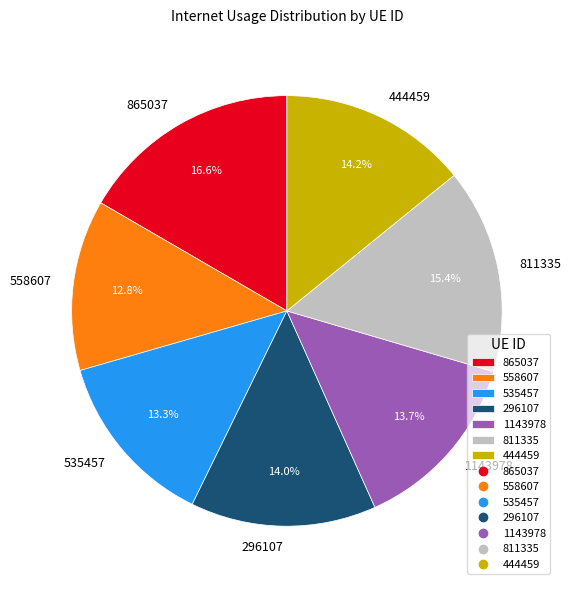

Which slice is the largest?

865037